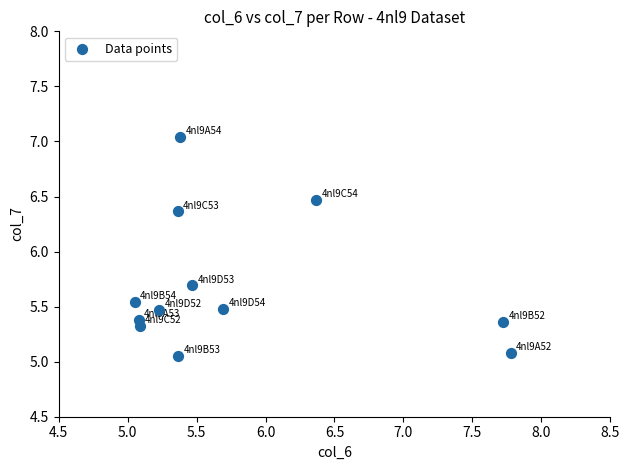

What is the range of X values (max minus min)?

2.7